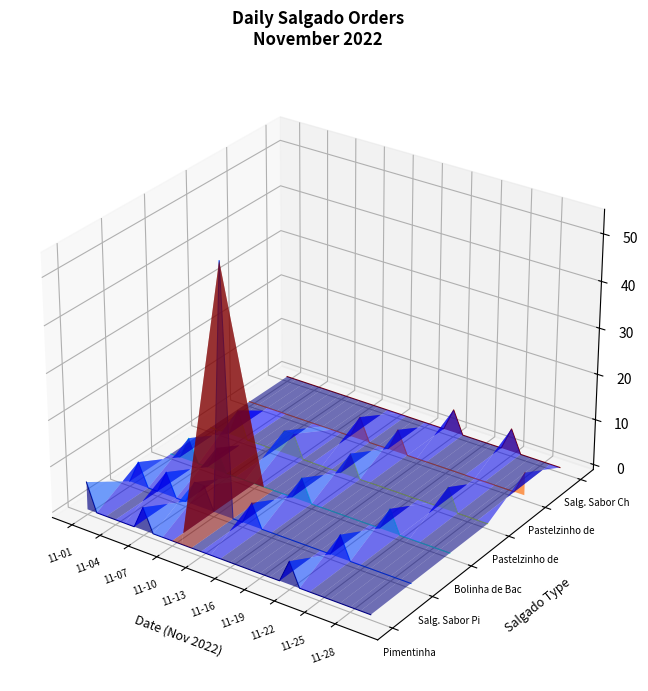

Is the value of Pastelzinho de Queijo at 26 greater than the value of Salg. Sabor Churrasco at 25?

No